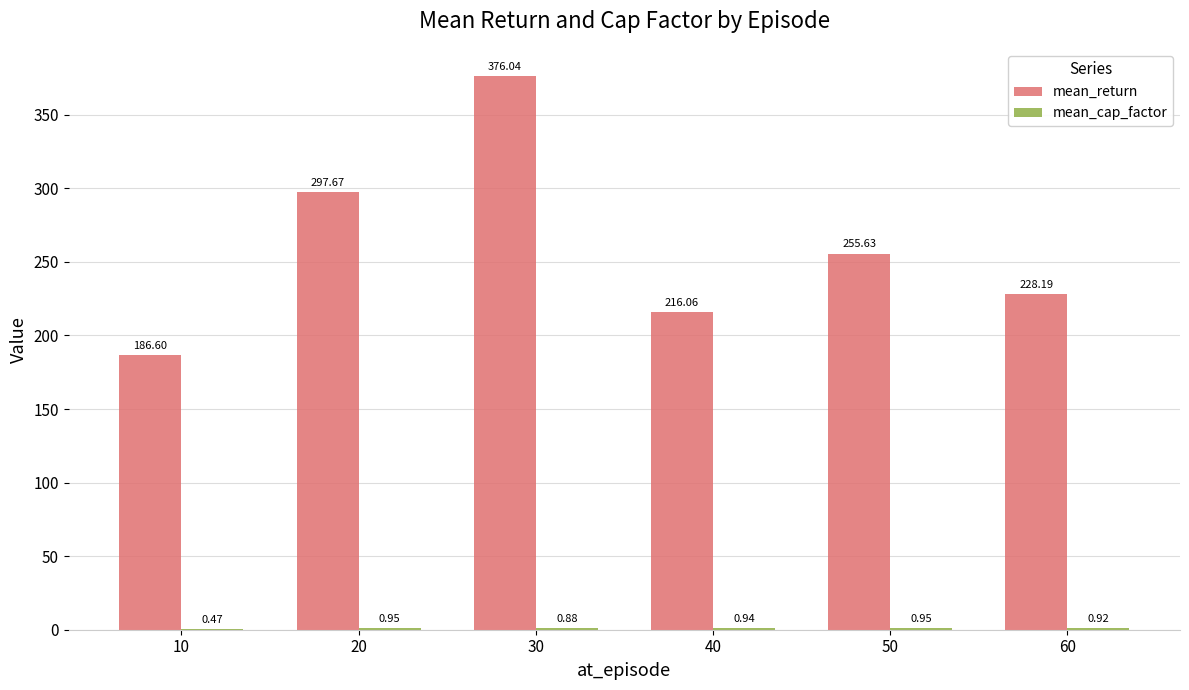

Between 10 and 30, which series saw the biggest shift?

mean_return